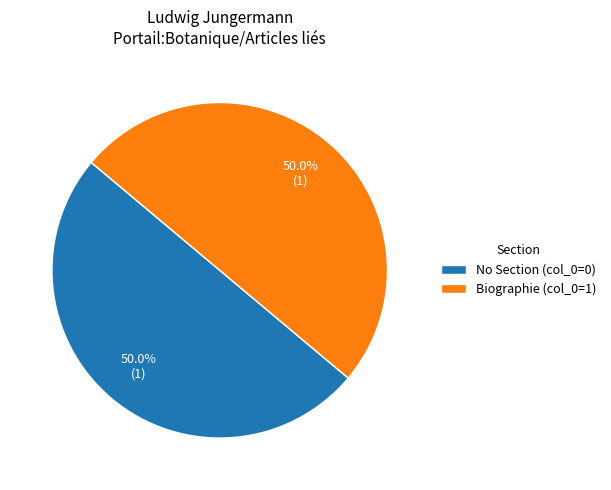

Approximately how many times larger is the value at Biographie (col_0=1) compared to No Section (col_0=0)?

1.0